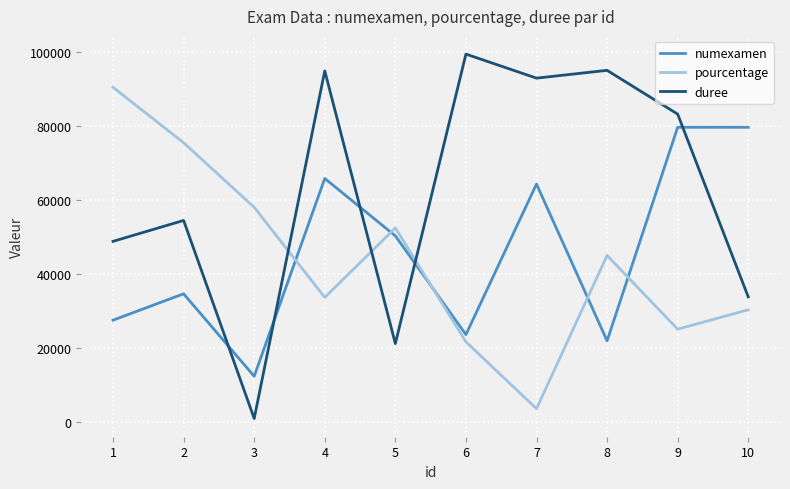

What is the highest value of the pourcentage series?

90393